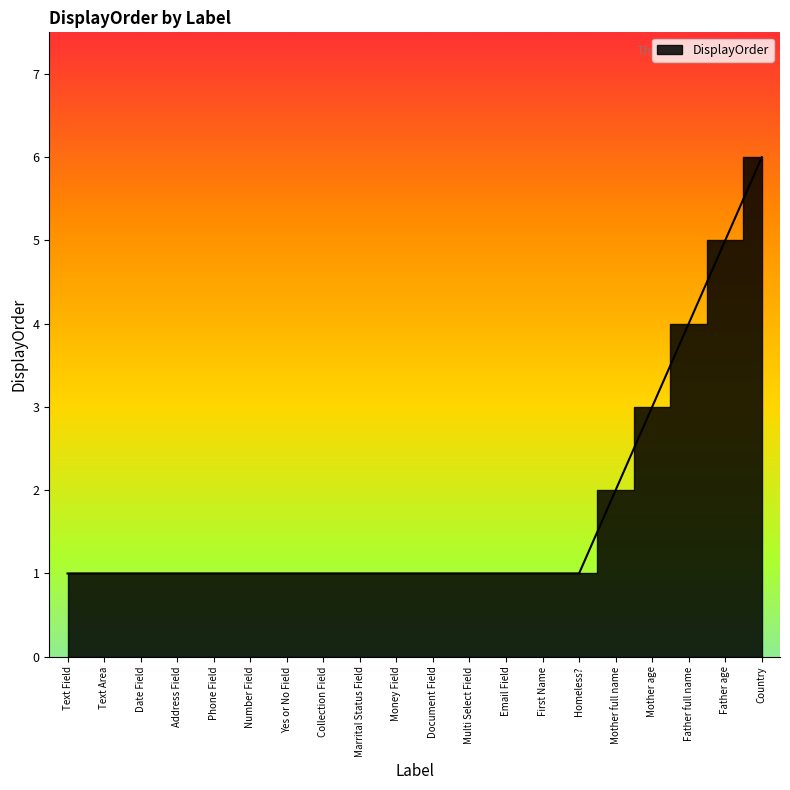

True or false: the data has more than 0 interior local peaks.

False